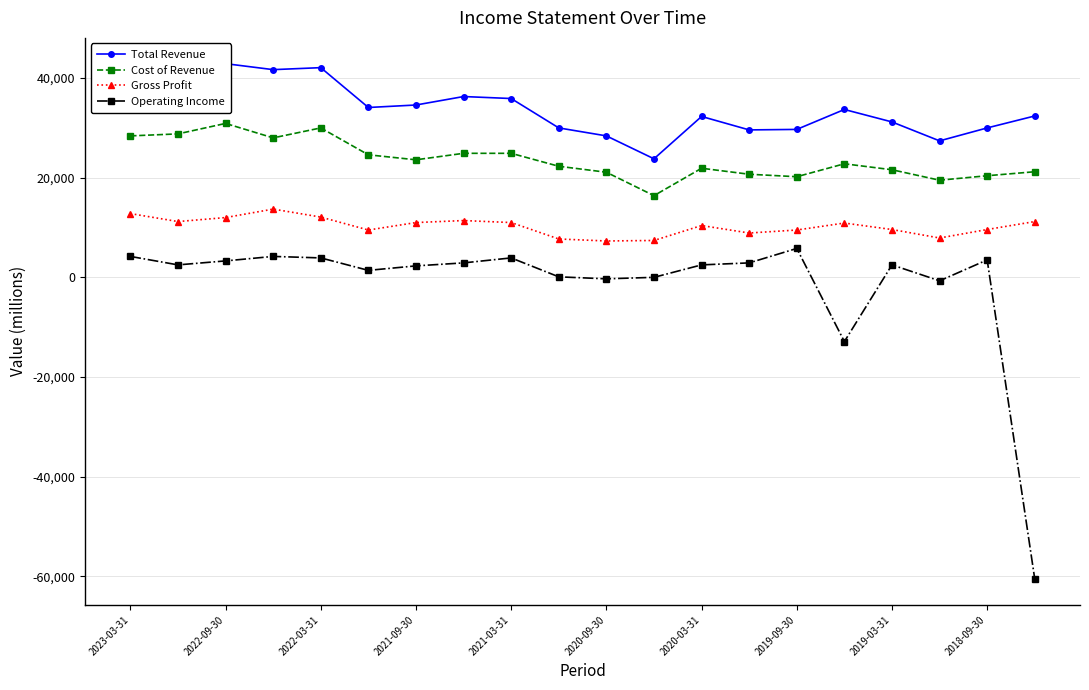

What is the spread (max minus min) of values at 15?

46600